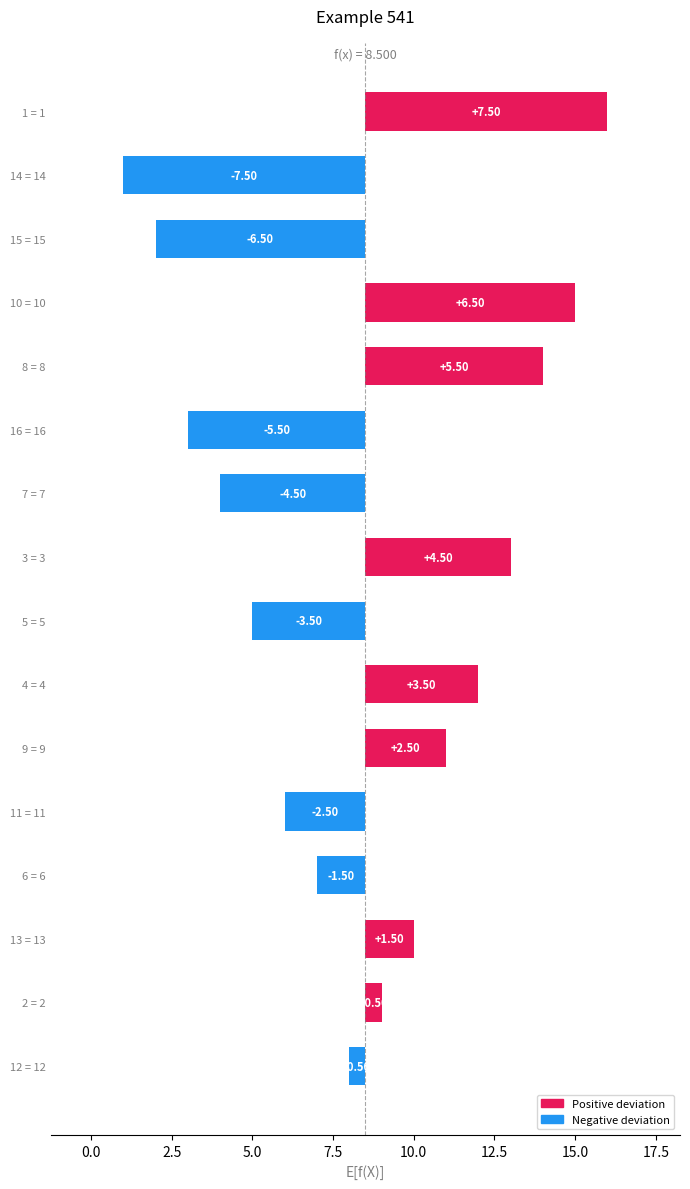

Does the chart contain any negative values?

Yes